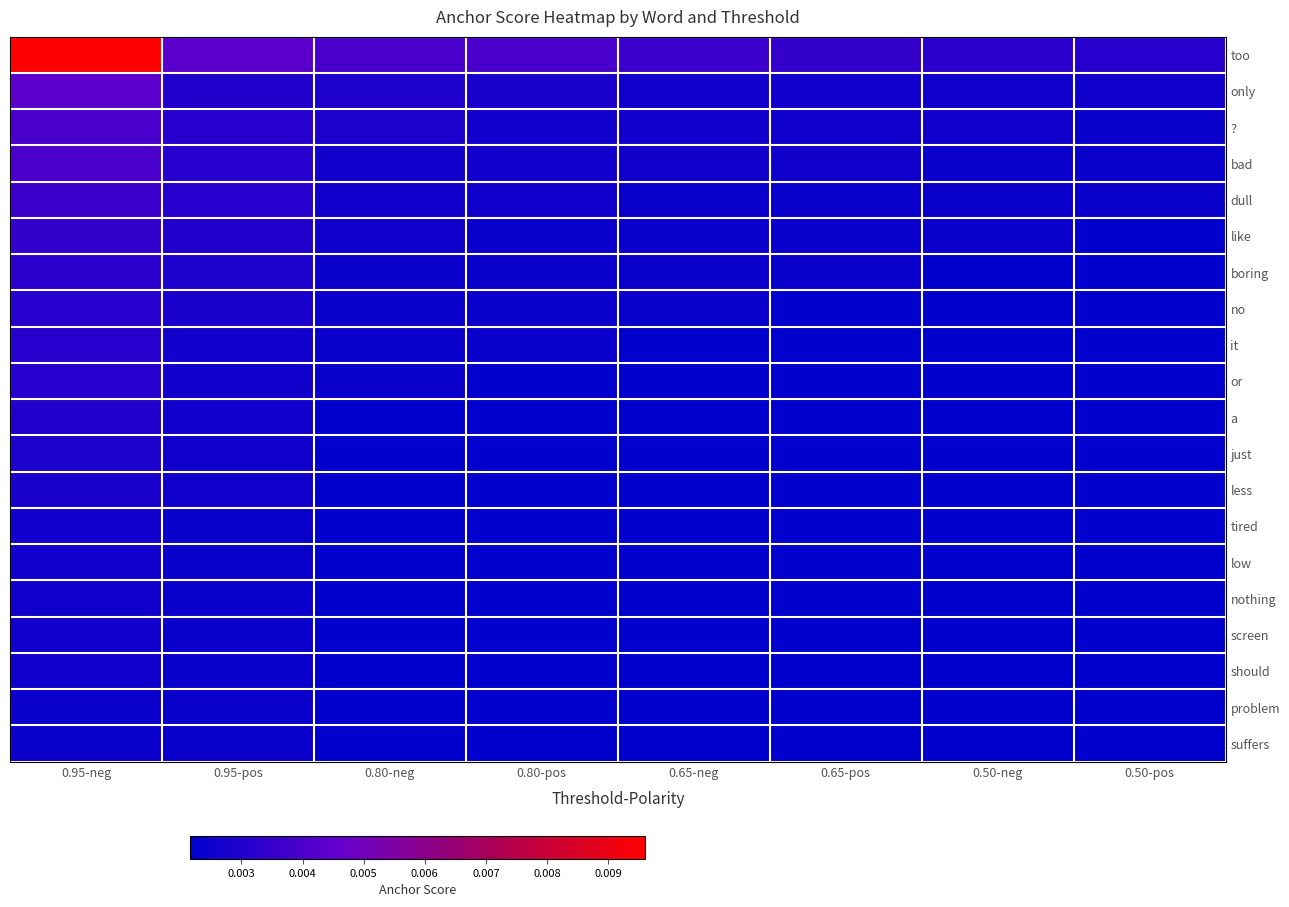

Which series has the largest total across all categories?

too